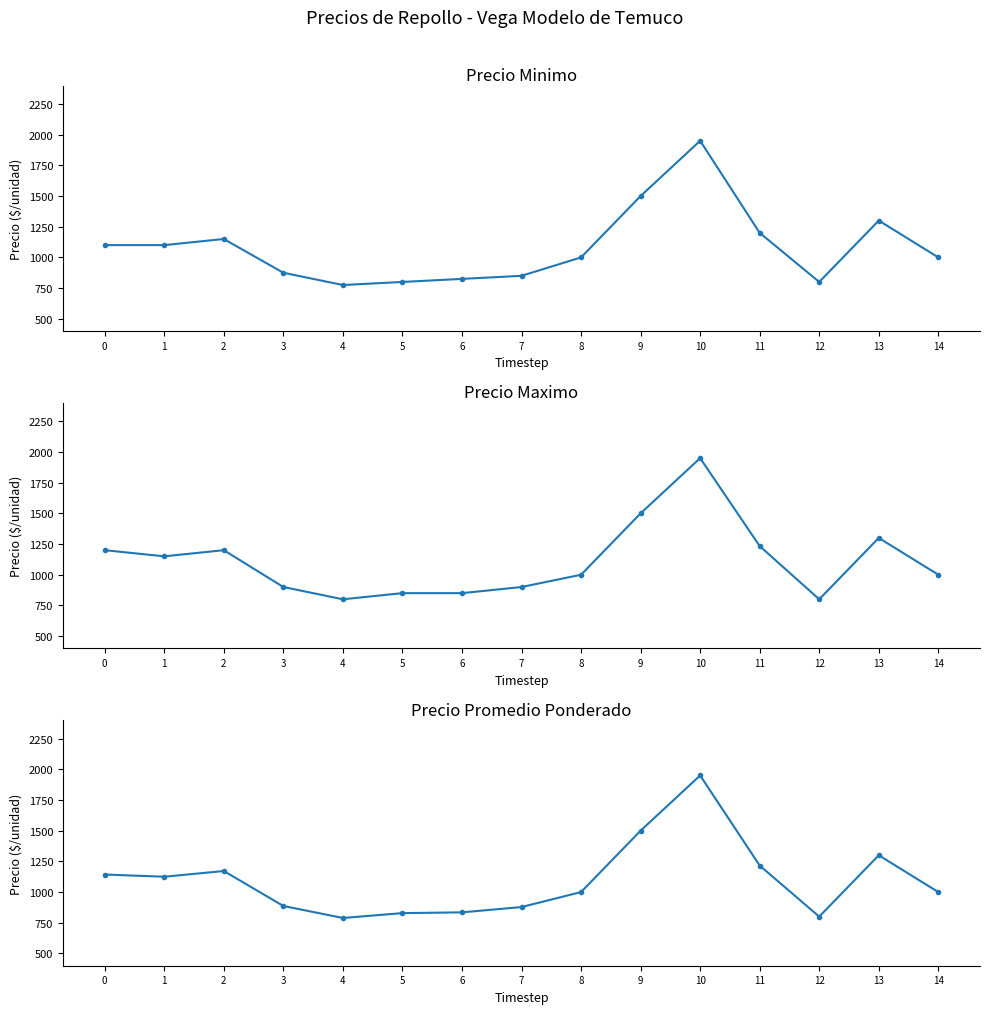

How many values in the Precio maximo series are below 1000?

6